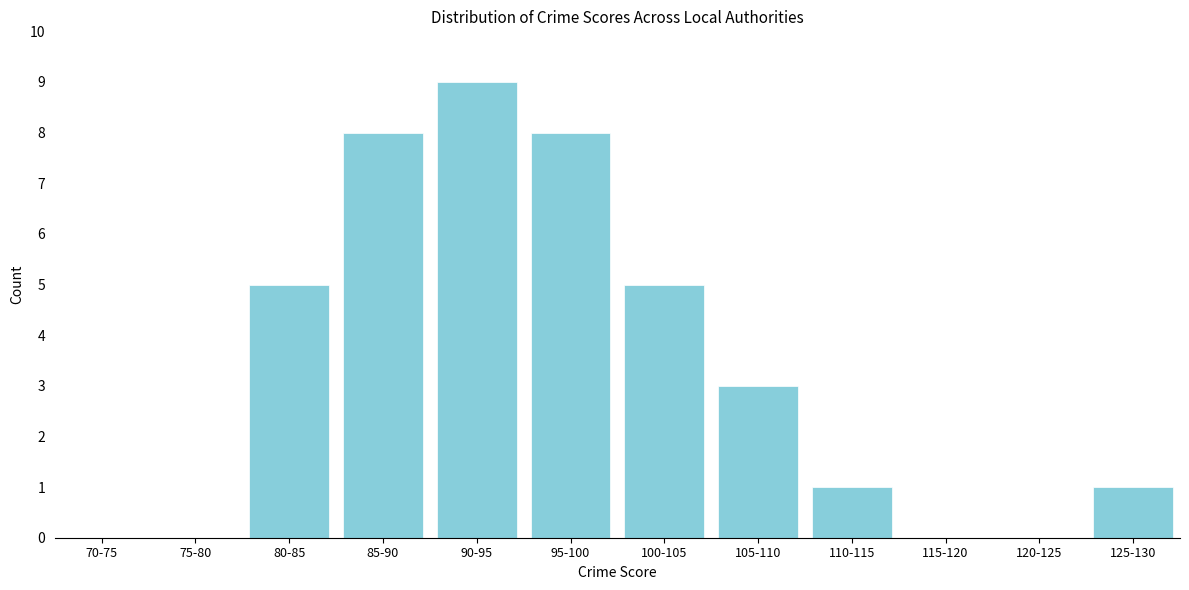

Reading left to right, what are all the values shown in this chart?

70-75=0	75-80=0	80-85=5	85-90=8	90-95=9	95-100=8	100-105=5	105-110=3	110-115=1	115-120=0	120-125=0	125-130=1